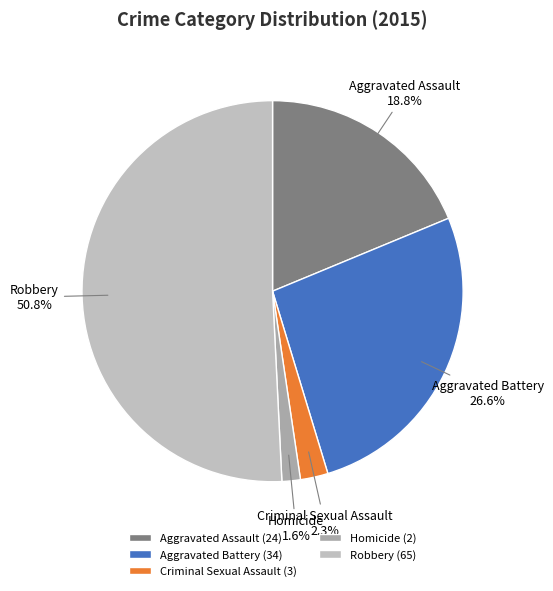

Which slice is the largest?

Robbery